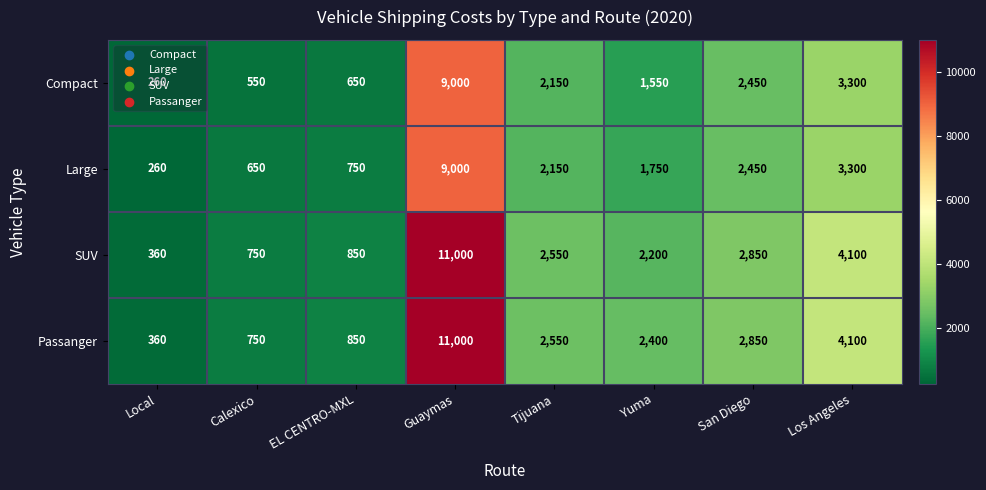

What is the difference between the highest and lowest values at EL CENTRO-MXL?

200